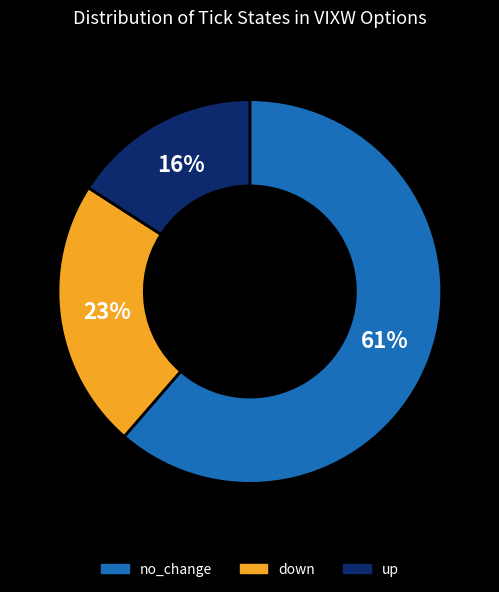

Is there any slice that represents more than half of the pie?

Yes